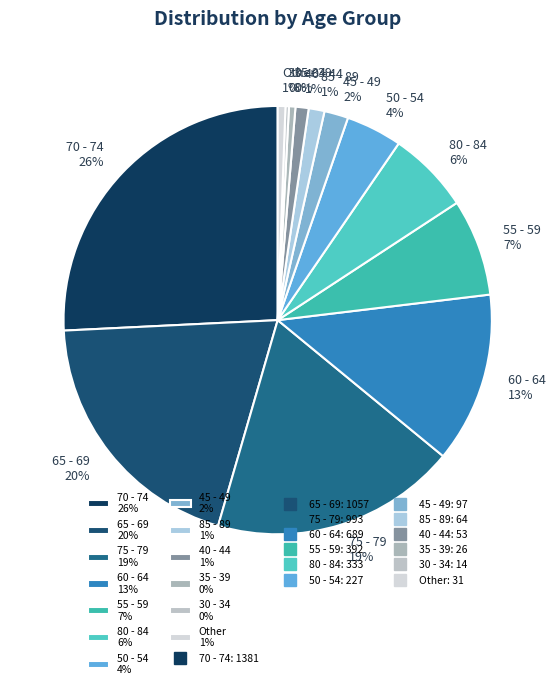

Do 75 - 79 19% and 80 - 84 6% together represent more than half of the pie?

No